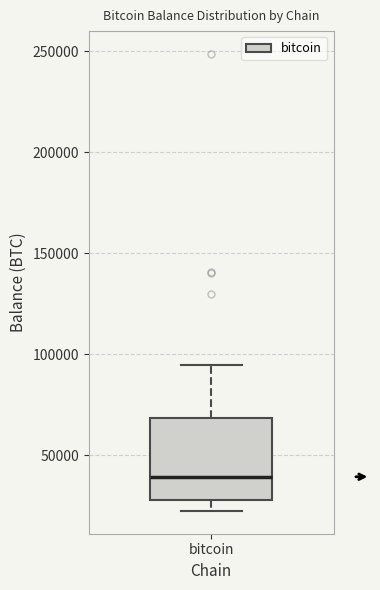

Read this box plot against the y-axis: the position of the median line, the range covered by the box, and the ends of both whiskers. The values are not printed on the chart, so give them approximately, as read against the axis.

median 40000, box 30000 to 70000, whiskers 25000 to 95000